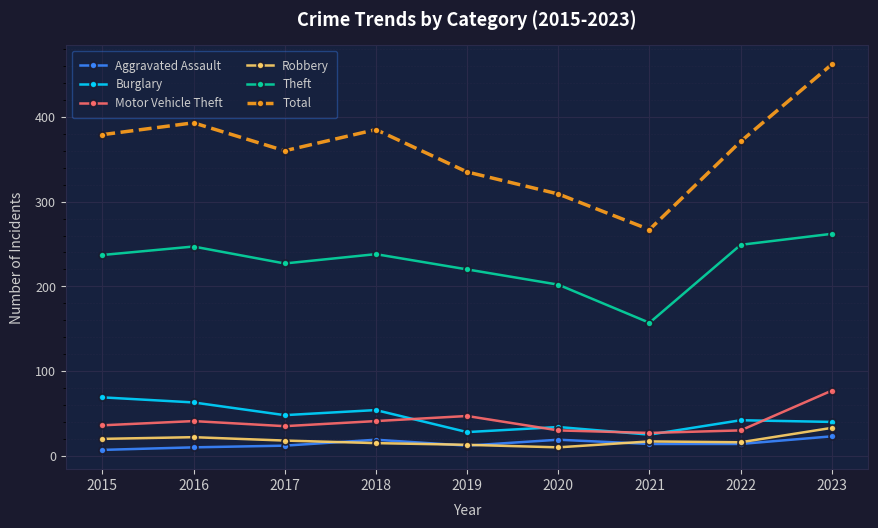

What is the difference between the maximum and minimum values in the Burglary series?

44